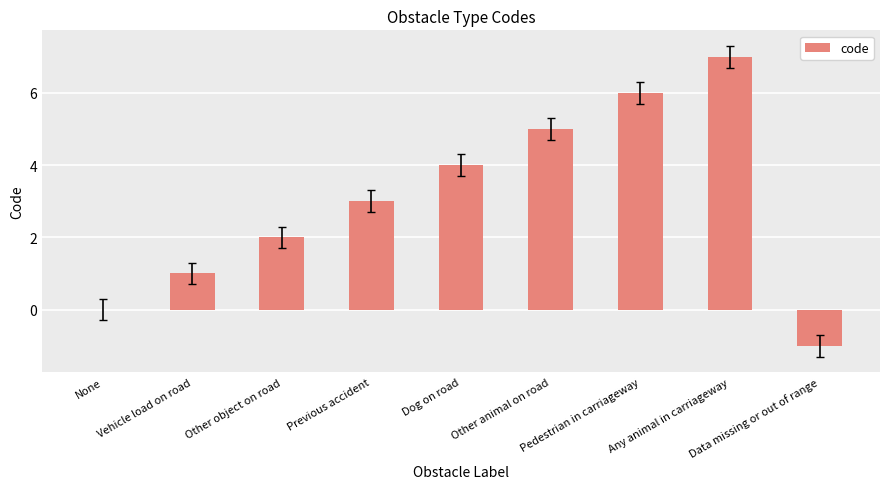

What is the maximum value shown in the chart?

7